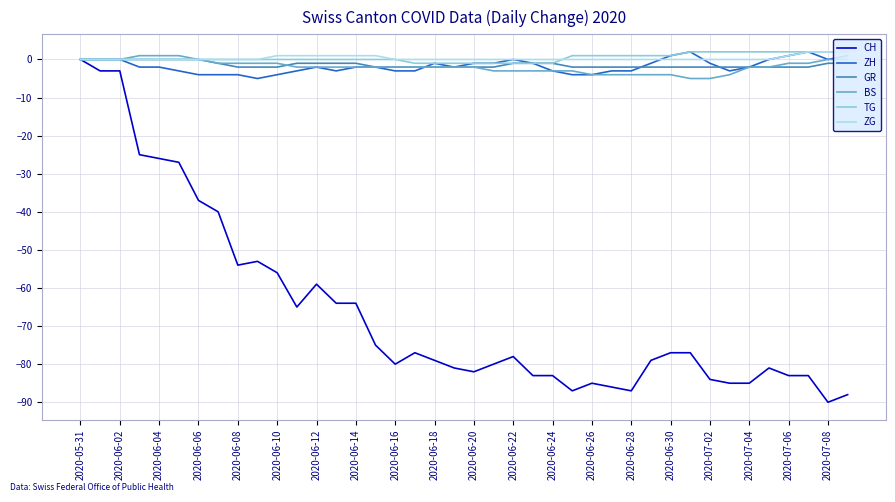

True or false: GR has a value of -2 at 2020-06-18.

True